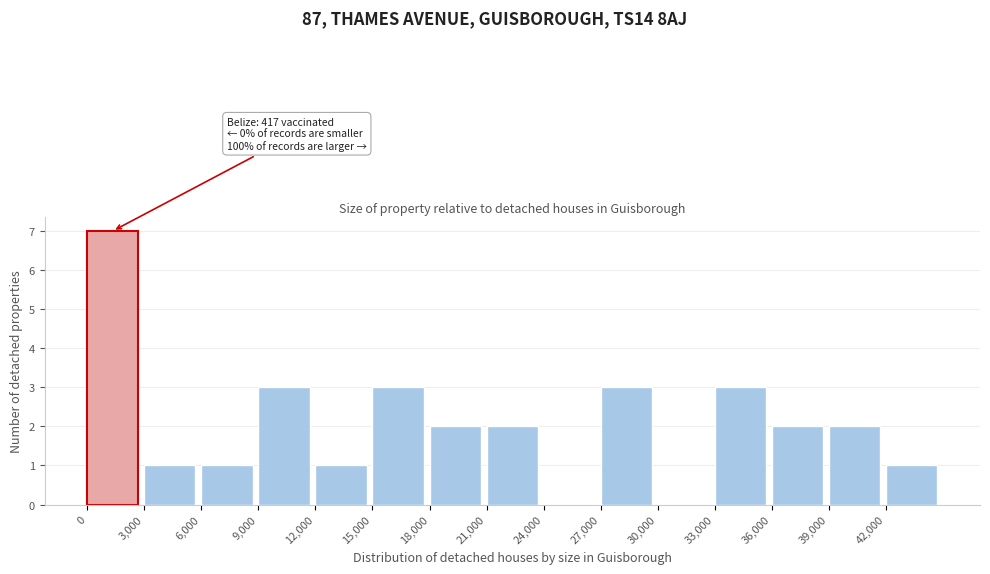

Over which range of the x-axis is the bar tallest?

0 to 3000